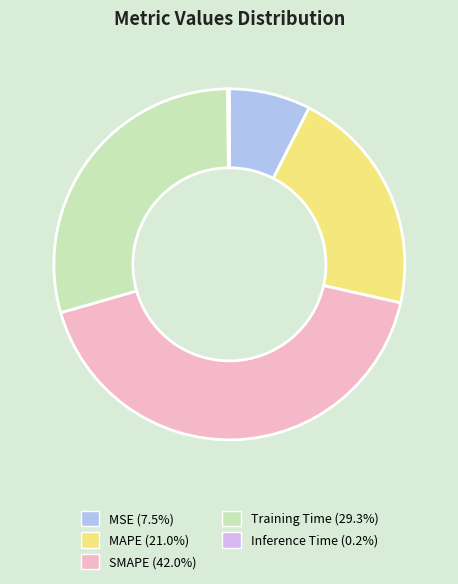

The MAPE slice represents 26% of the pie. True or false?

False